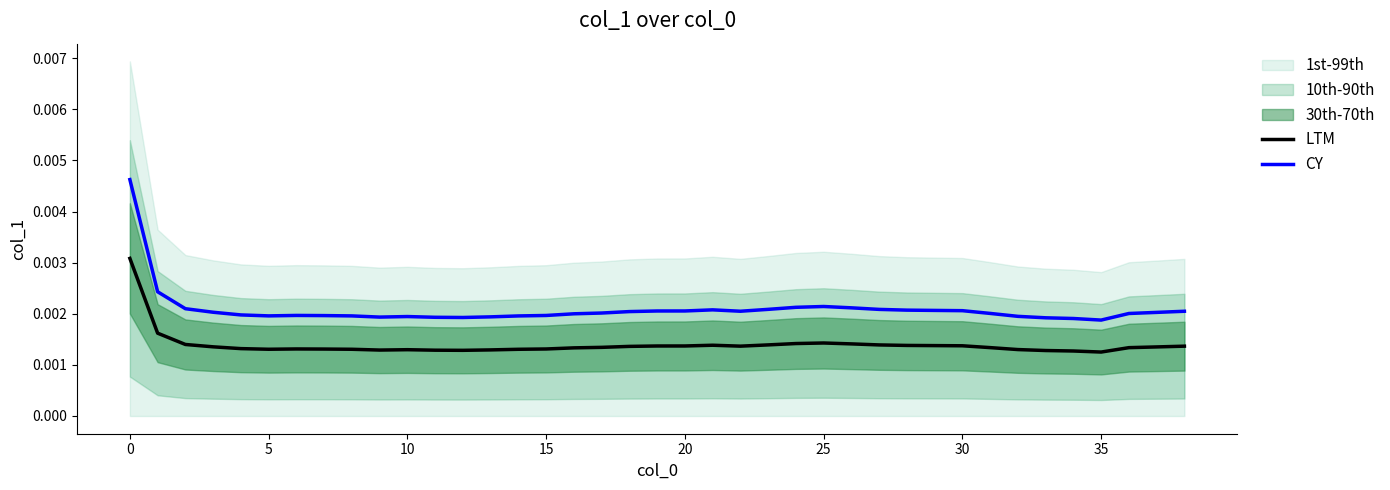

True or false: CY and LTM intersect in this chart.

False